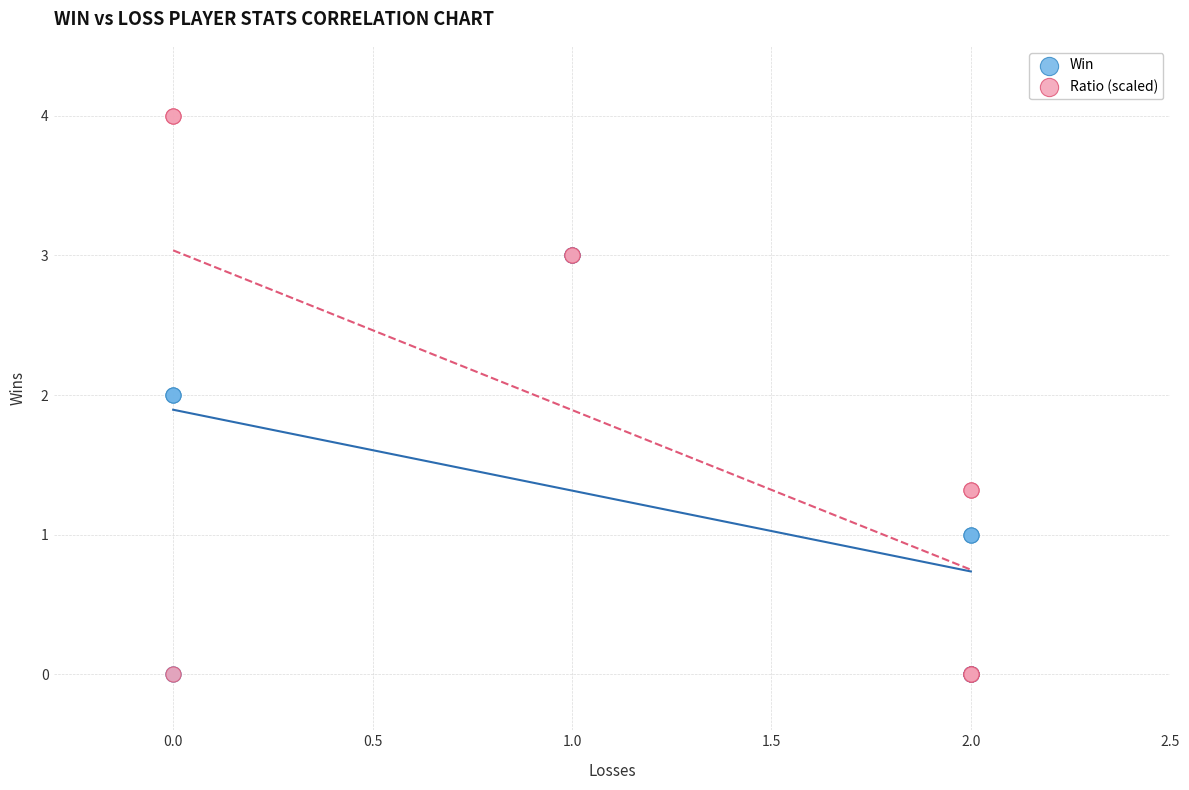

Which series has the widest spread of Y values?

Ratio (scaled)